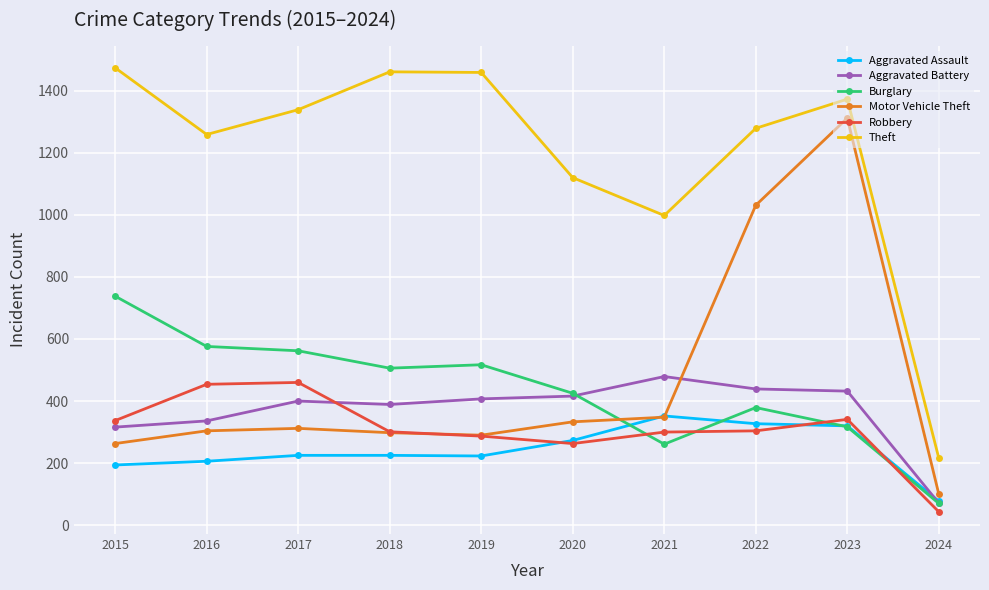

The value of Aggravated Battery at 2015 is 316. True or false?

True